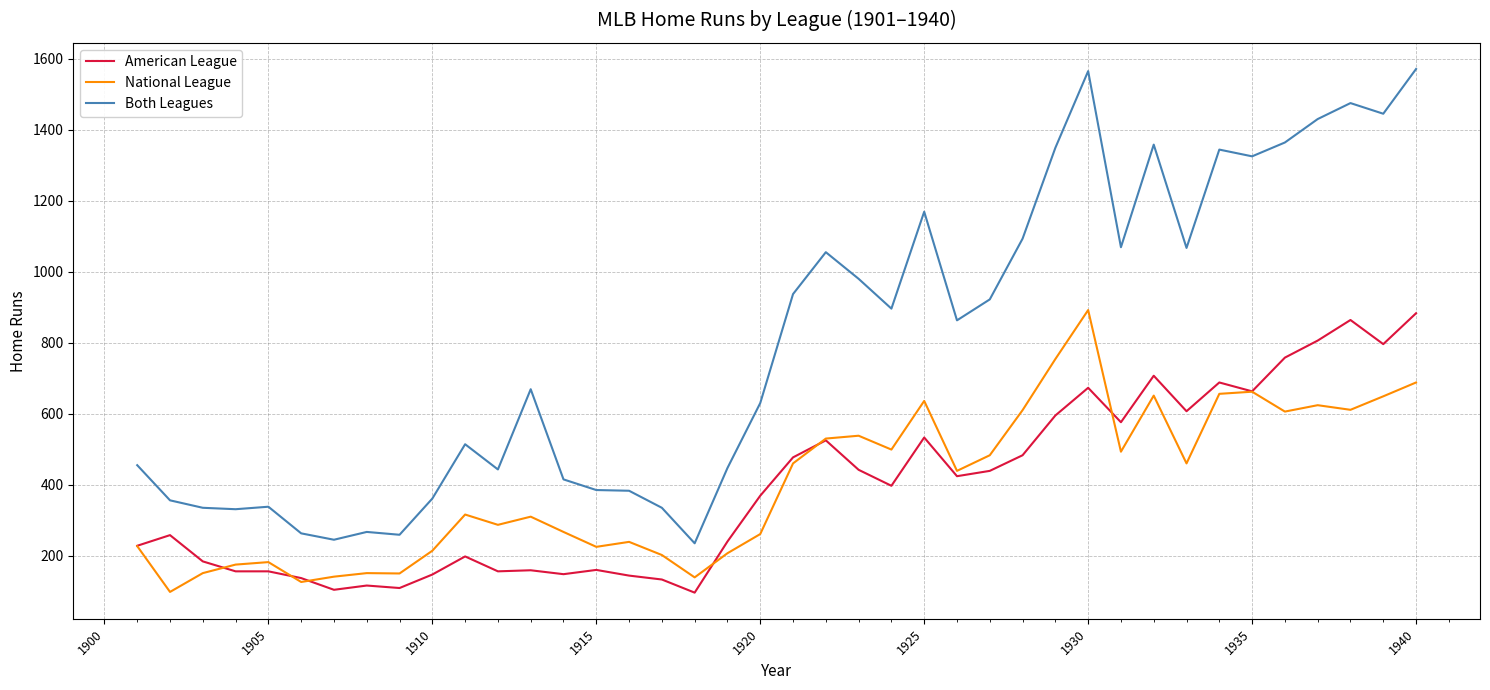

True or false: Both Leagues and American League cross at least once.

False